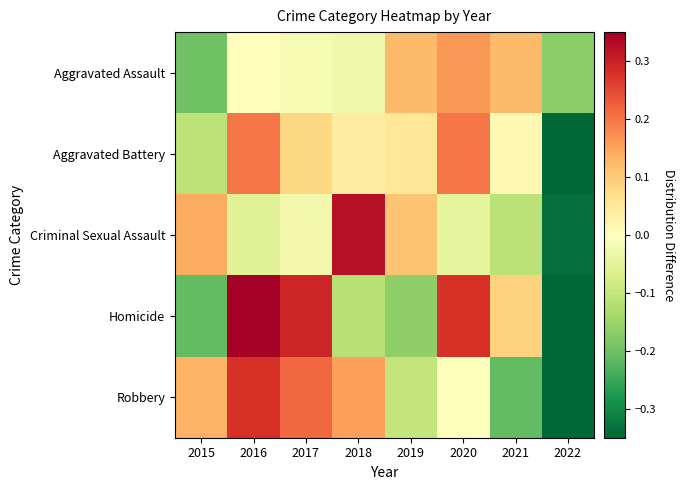

At how many categories does at least one series exceed 0?

7